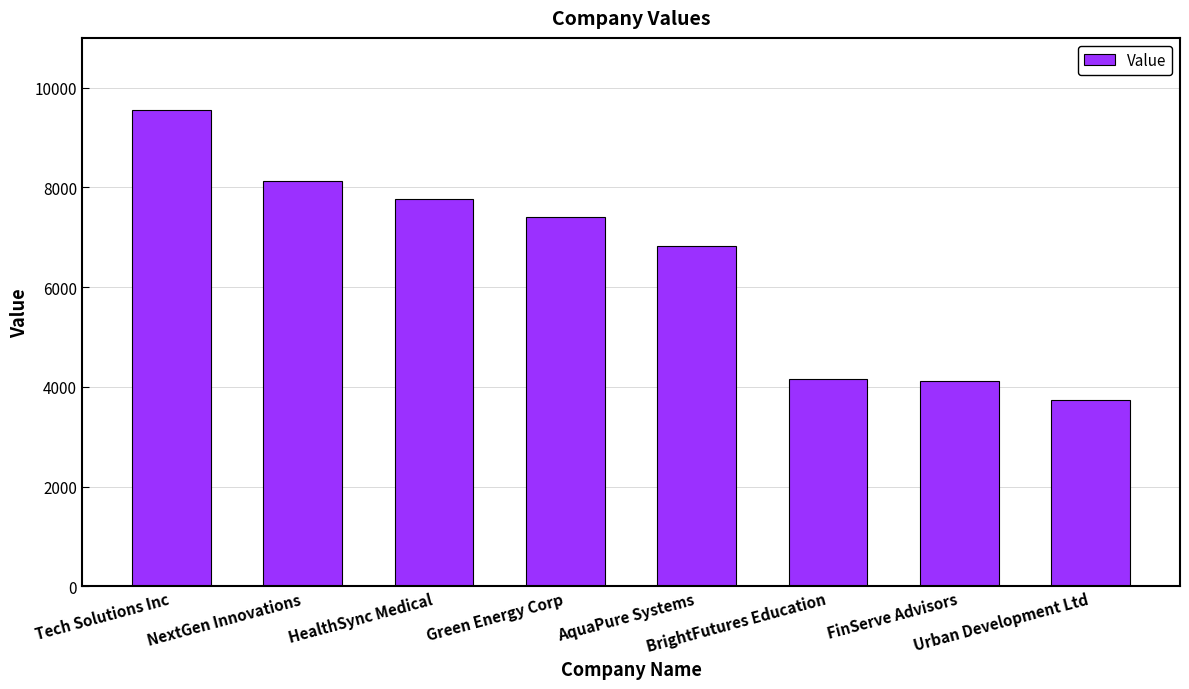

What is the difference between the second highest and minimum values?

4389